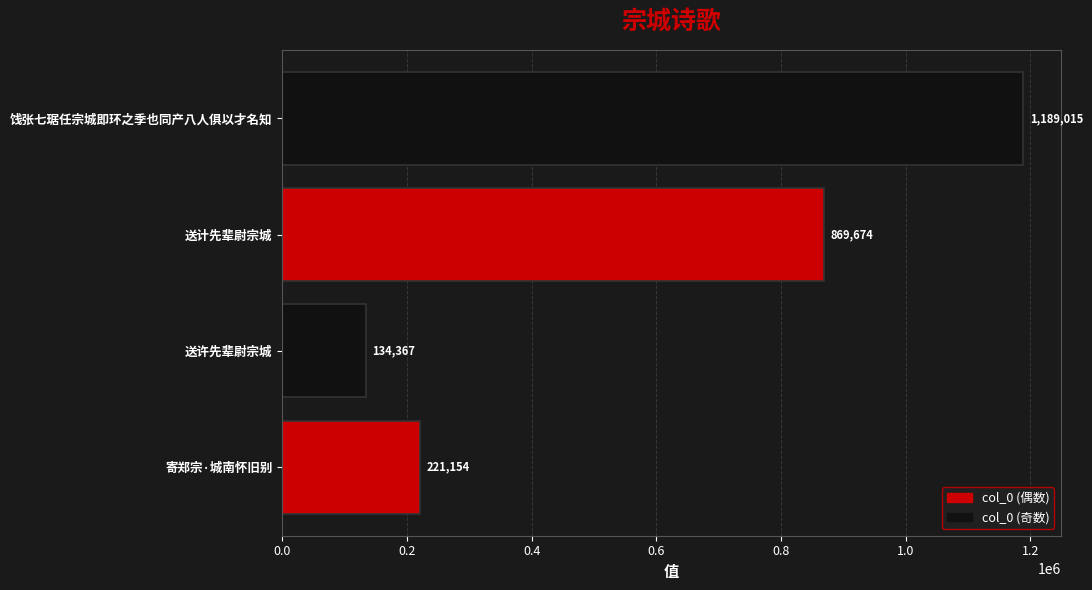

True or false: the data shows 134367 at 送许先辈尉宗城.

True